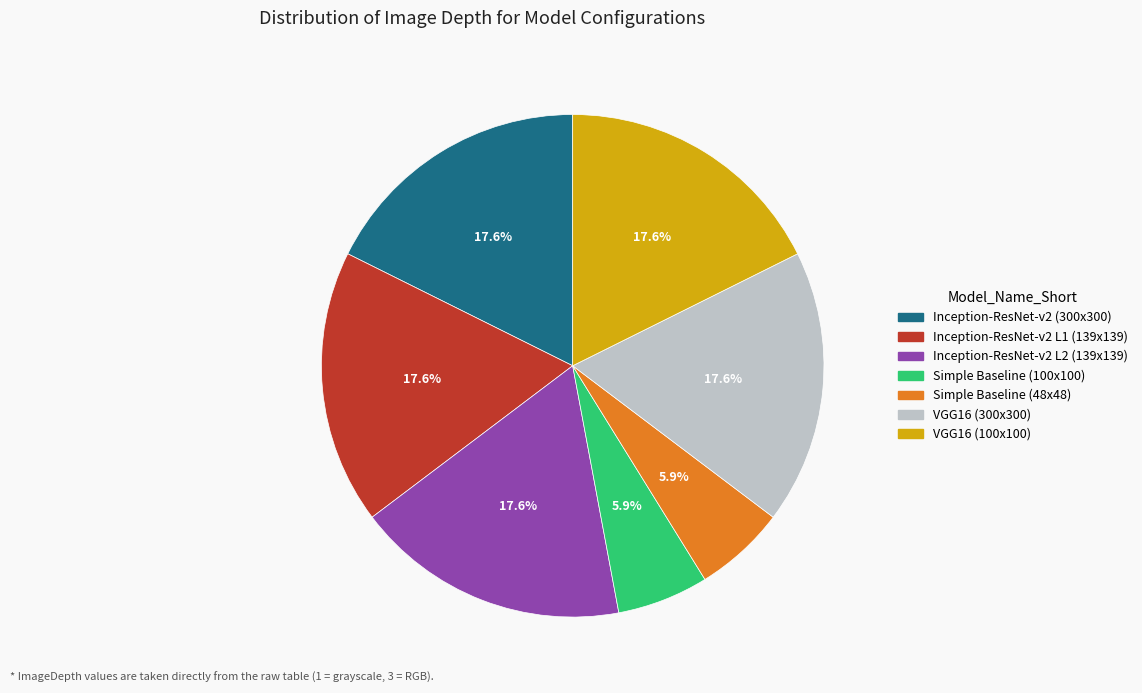

To the nearest percent, what is the average slice percentage?

14%